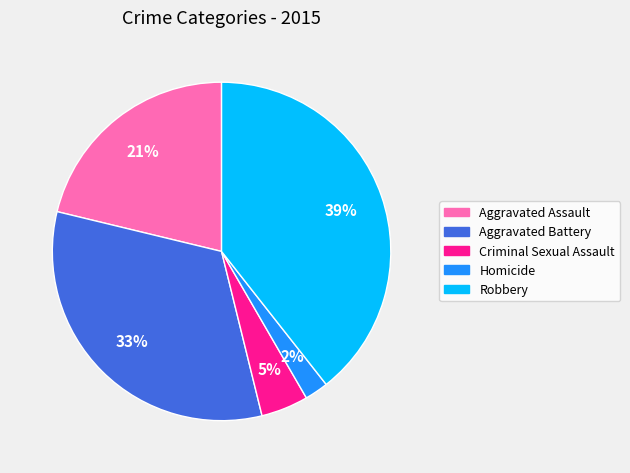

To the nearest percent, what is the combined percentage of Criminal Sexual Assault and Robbery?

44%